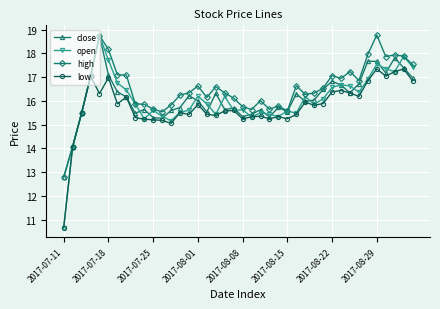

Which series has the widest spread of values?

open